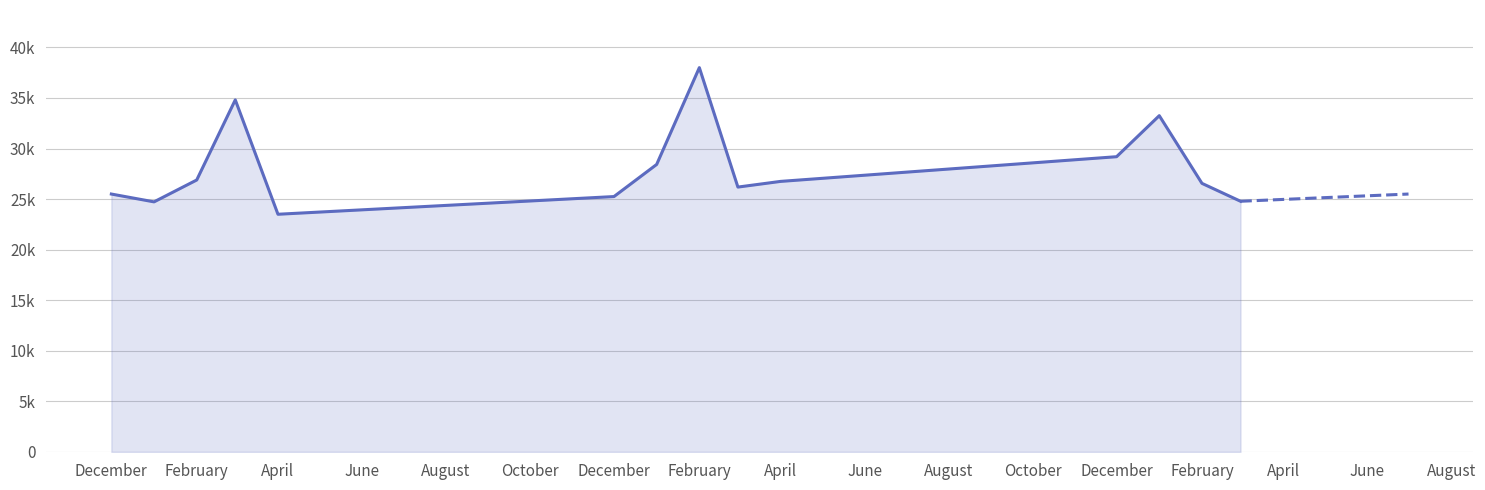

Does the chart display data point markers on the line(s)?

No